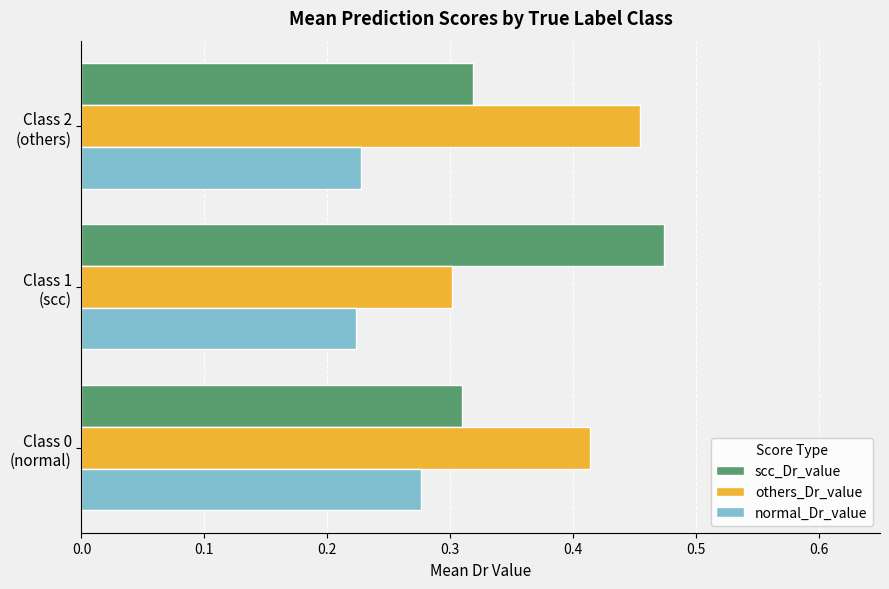

How many normal_Dr_value values are between 0 and 1?

3